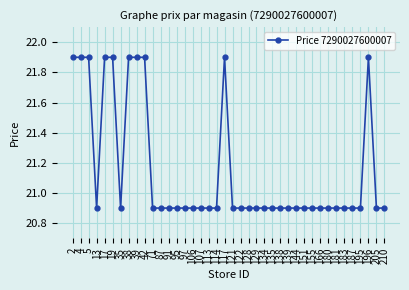

How many values are between 20 and 21?

30